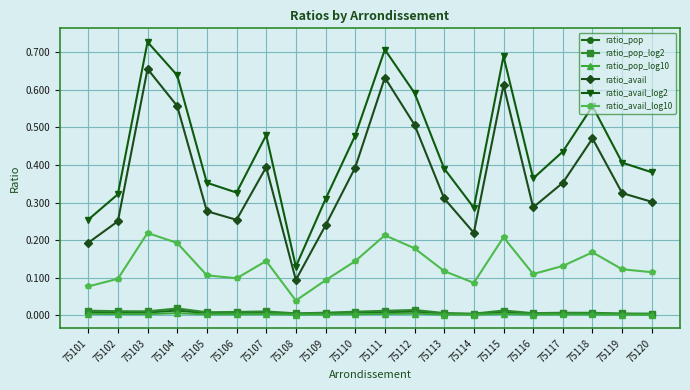

At which category does ratio_avail reach its first local peak?

75103